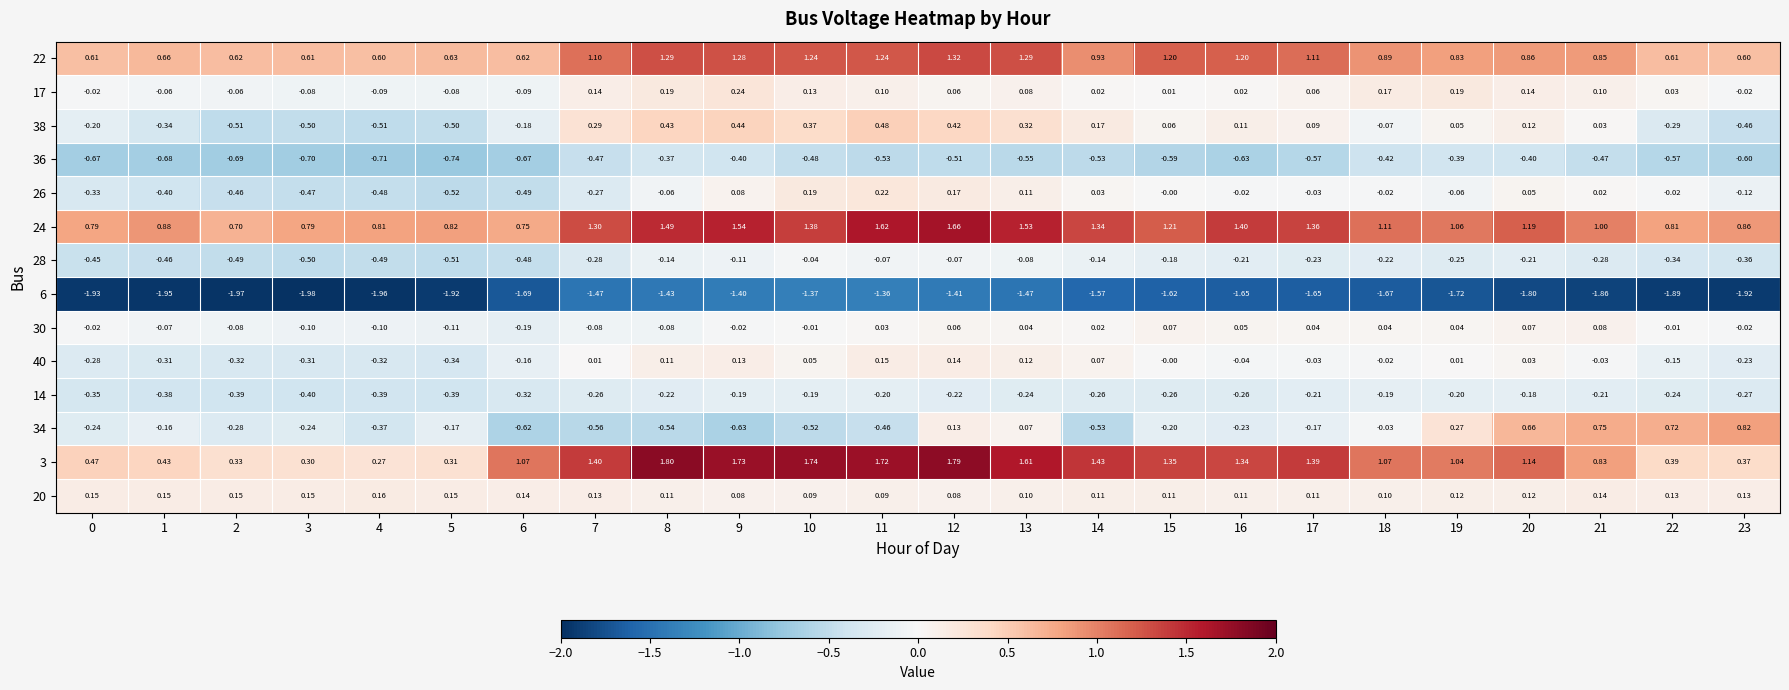

Is the value of 24 at 8 greater than the value of 26 at 11?

Yes